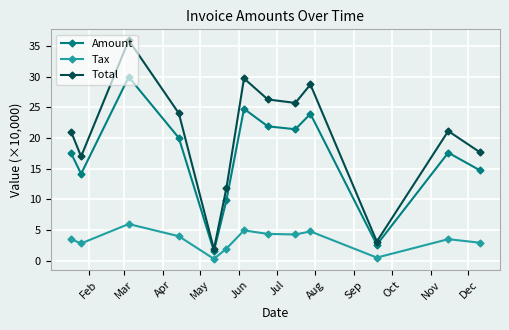

In Amount, how many points are higher than both neighbors (excluding endpoints)?

4